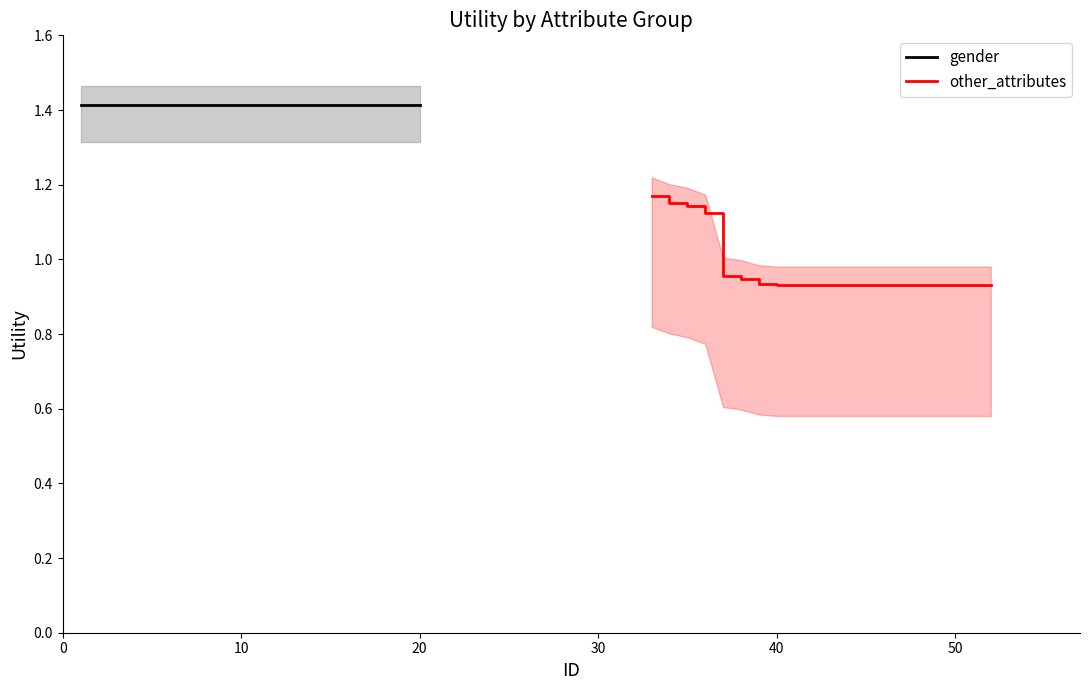

True or false: other_attributes and gender intersect in this chart.

False